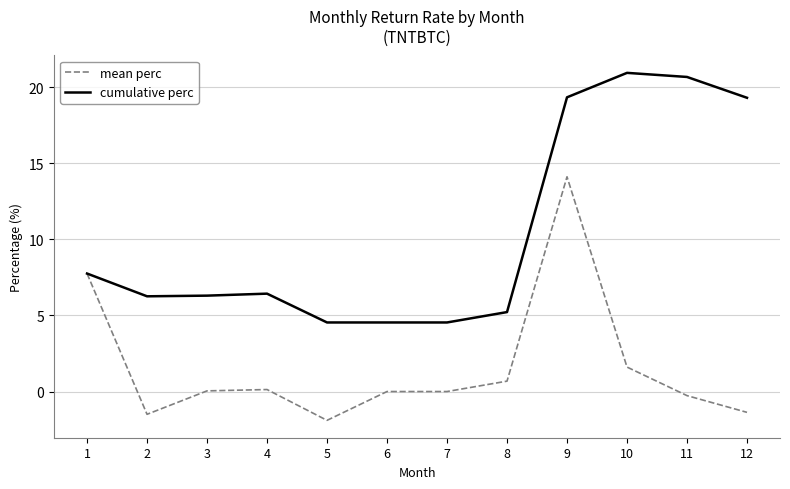

What is the spread (max minus min) of values at 2?

7.8